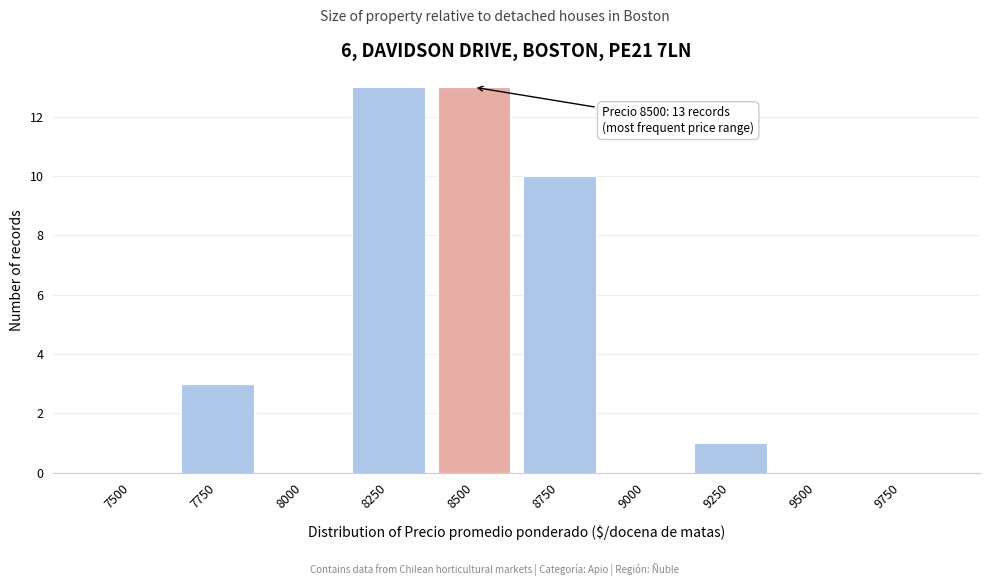

Reading left to right, list all the values displayed in this chart.

7500=0	7750=3	8000=0	8250=13	8500=13	8750=10	9000=0	9250=1	9500=0	9750=0